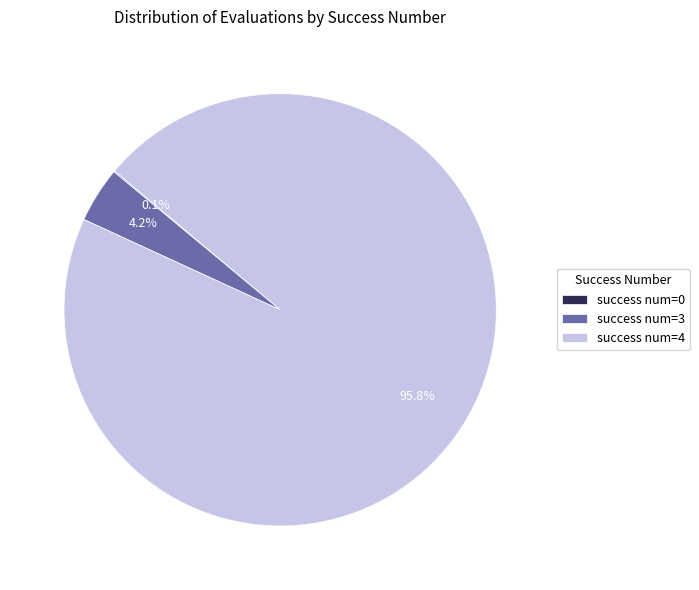

Is the sum of success num=3 and success num=4 greater than half?

Yes